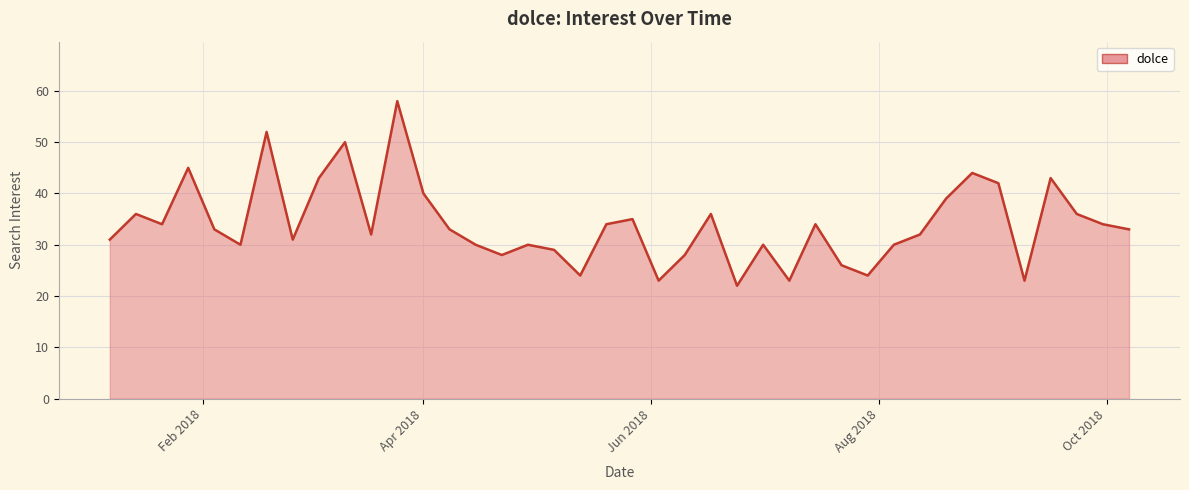

What is the smallest value displayed?

22